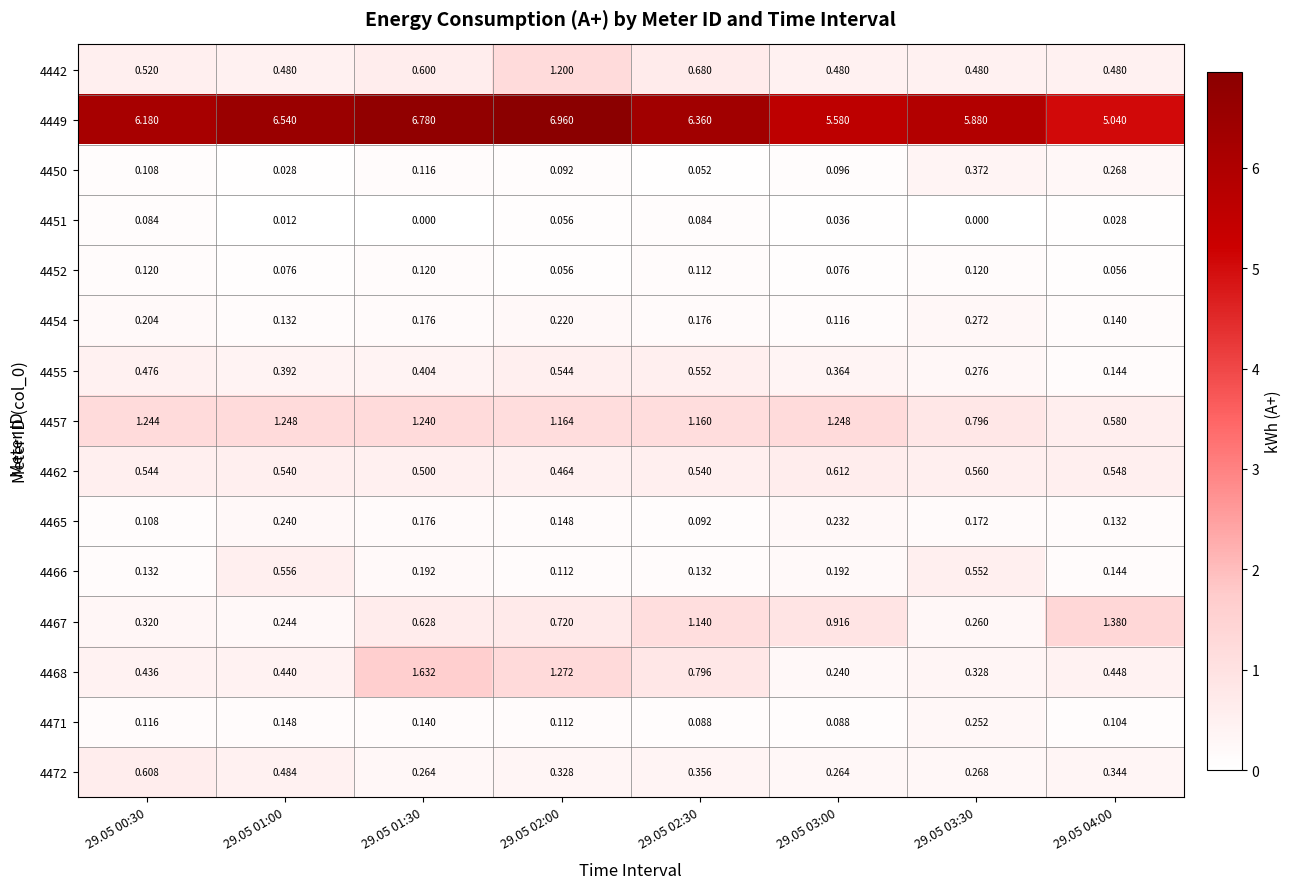

Is the value of 4468 at 29.05 02:00 greater than the value of 4455 at 29.05 03:30?

Yes